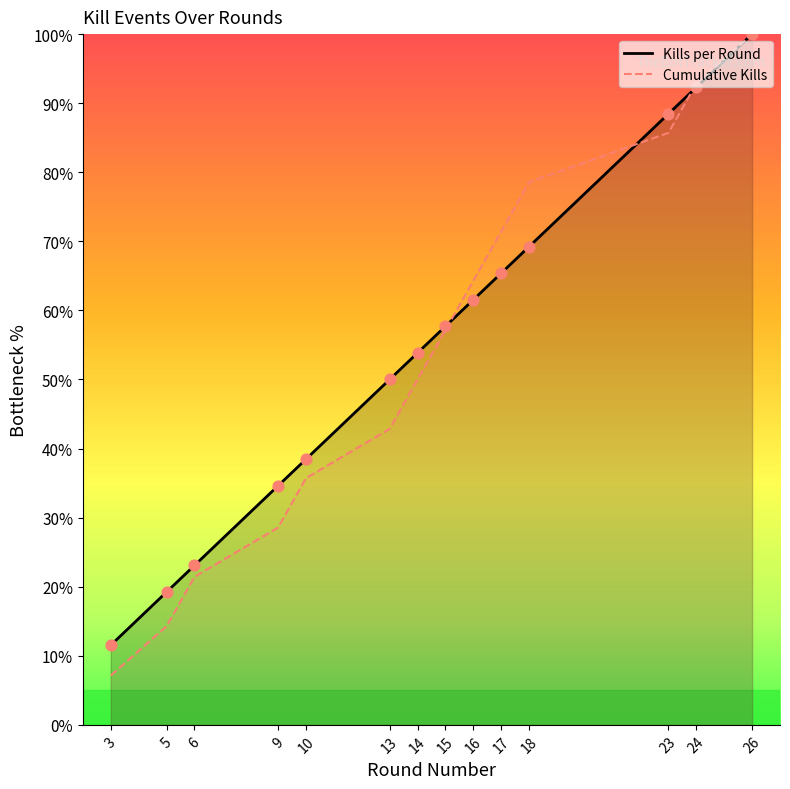

Which series has the widest spread of Y values?

Cumulative Kills